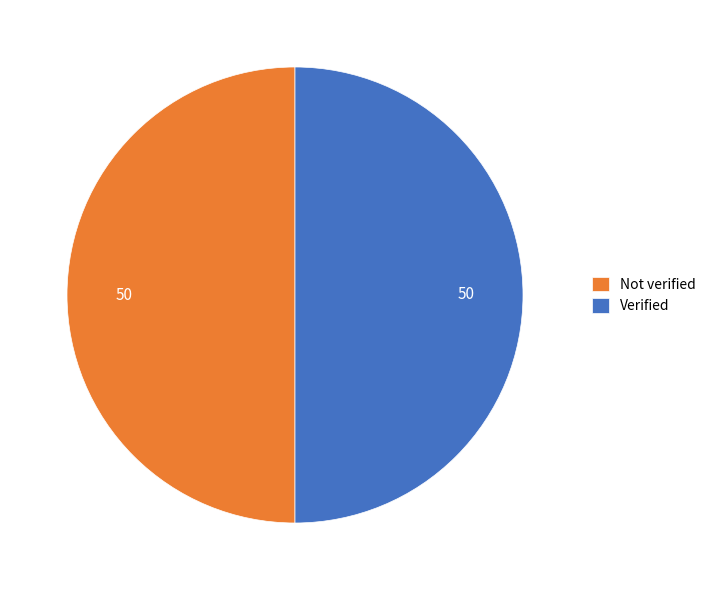

Approximately how many times larger is the value at Verified compared to Not verified?

1.0